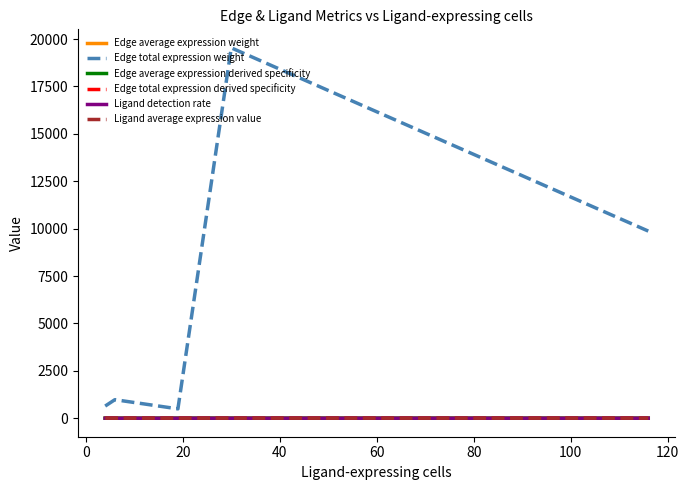

Which series has the largest range (max minus min)?

Edge total expression weight